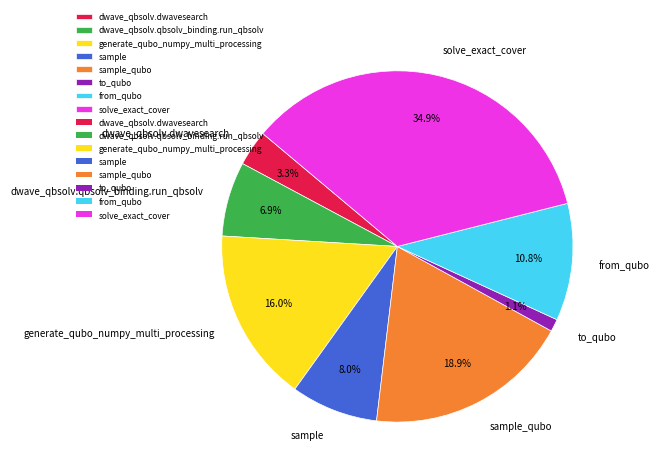

To the nearest percent, what is the combined percentage of sample_qubo and dwave_qbsolv.dwavesearch?

22%